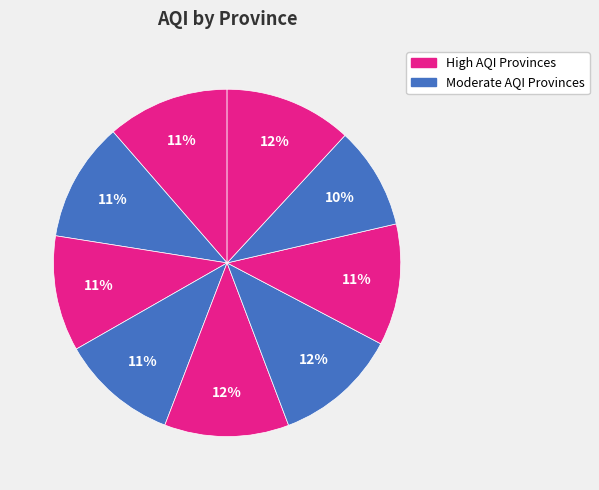

How many slices are in this pie chart?

9